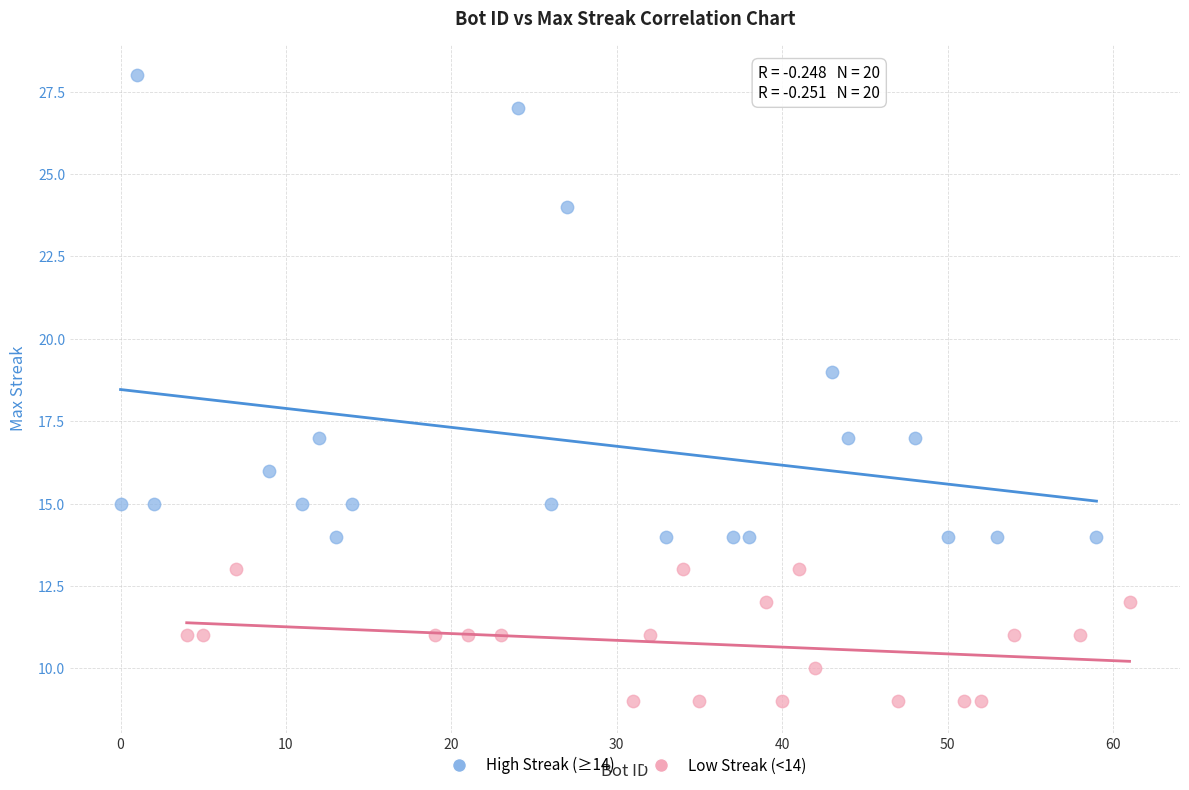

What are all the series names shown in the legend?

High Streak (≥14), Low Streak (<14)